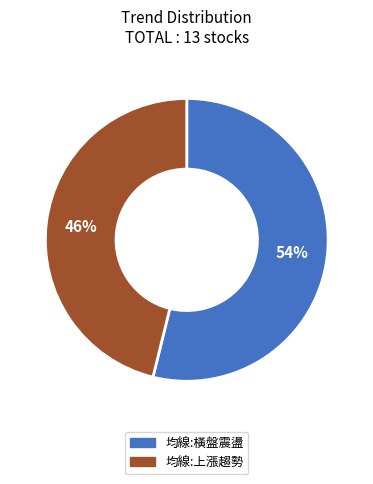

Which has a higher value, 均線:上漲趨勢 or 均線:橫盤震盪?

均線:橫盤震盪